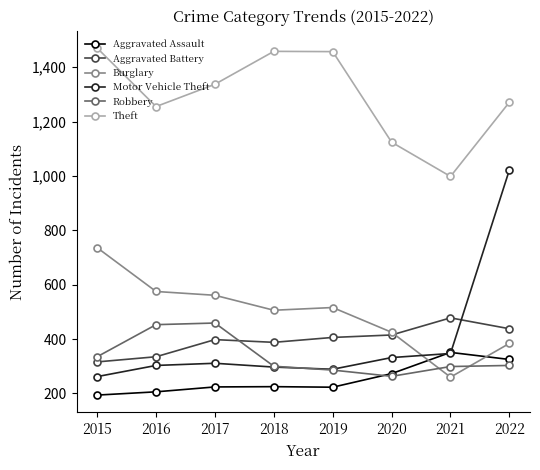

What is the value of the Burglary point at the 2nd from the left?

575